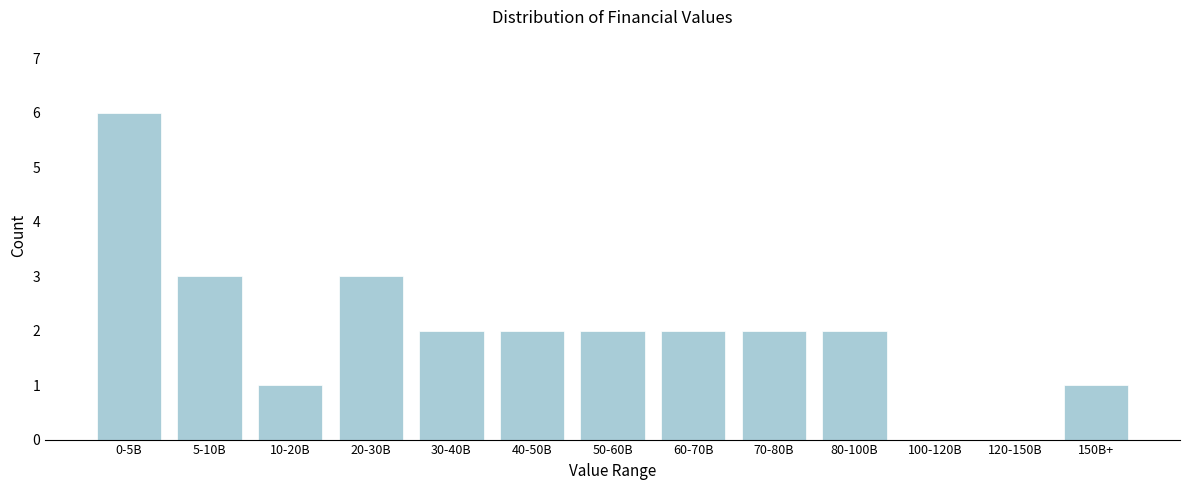

Reading left to right, what are all the values shown in this chart?

0-5B=6	5-10B=3	10-20B=1	20-30B=3	30-40B=2	40-50B=2	50-60B=2	60-70B=2	70-80B=2	80-100B=2	100-120B=0	120-150B=0	150B+=1